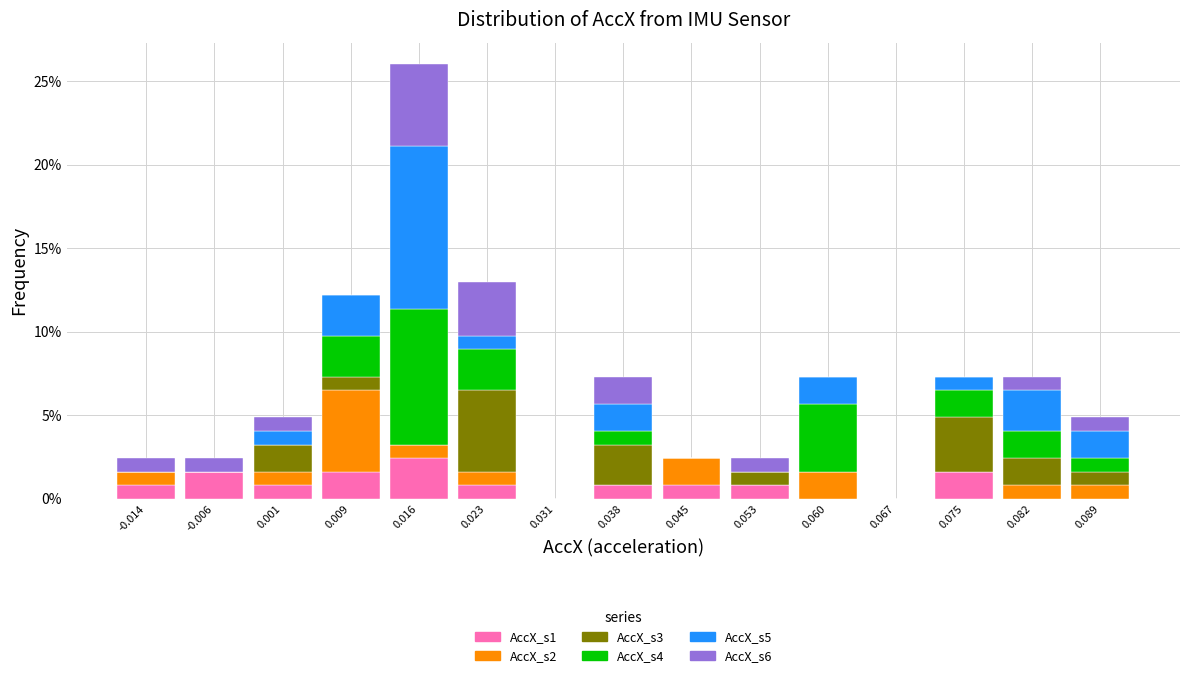

What is the total height of the stacked bar covering 0.086 to 0.093 on the x-axis? Neither the bar edges nor the heights are printed on the chart, so give them approximately, as read against the axes.

5.0